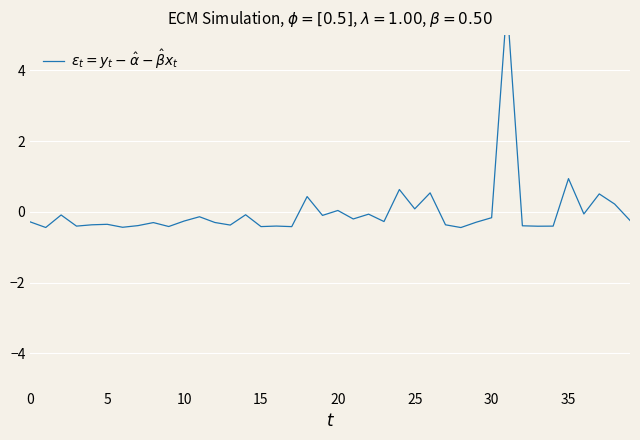

What is the greatest value displayed?

5.9